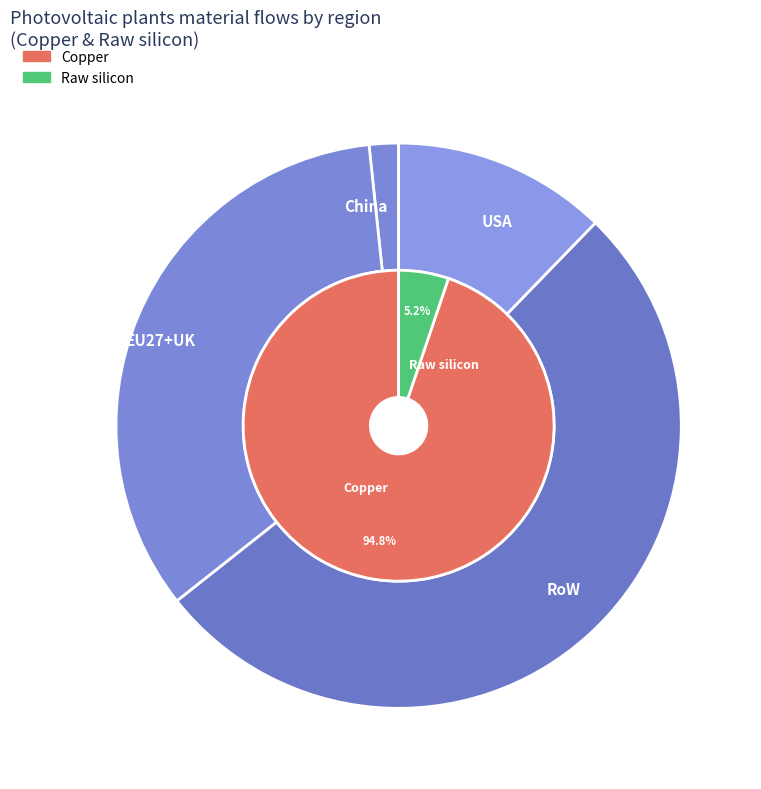

Is there any slice that represents more than half of the pie?

Yes